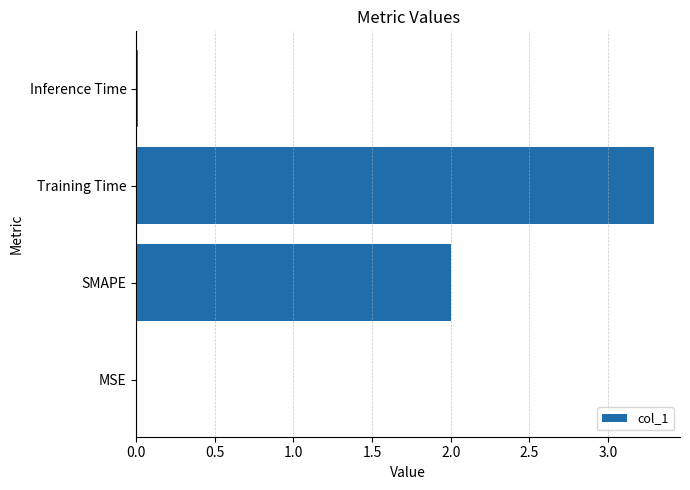

Which label corresponds to the largest value in the chart?

Training Time